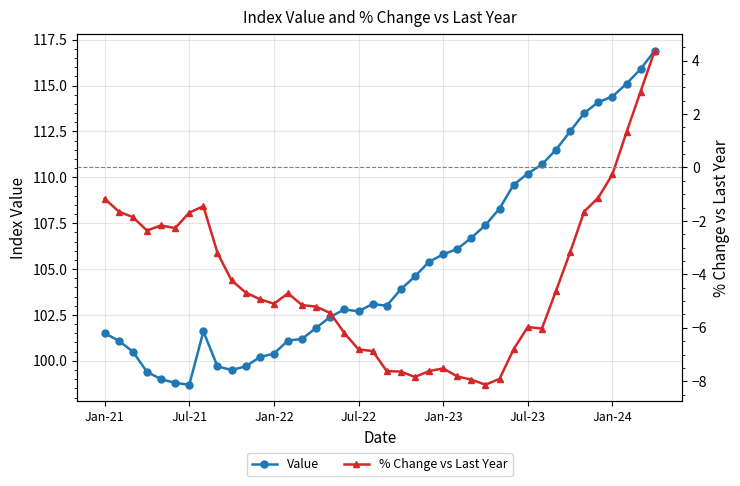

In % Change vs Last Year, how many points are lower than both neighbors (excluding endpoints)?

6